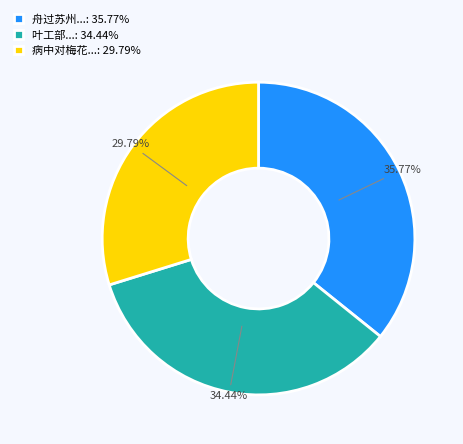

Which slice is the smallest?

病中对梅花...: 29.79%